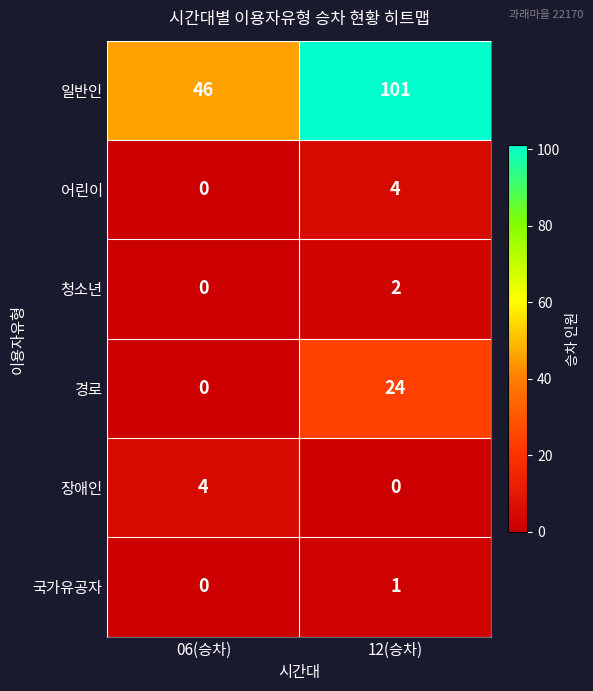

At which label is 어린이 closest to 2?

06(승차)